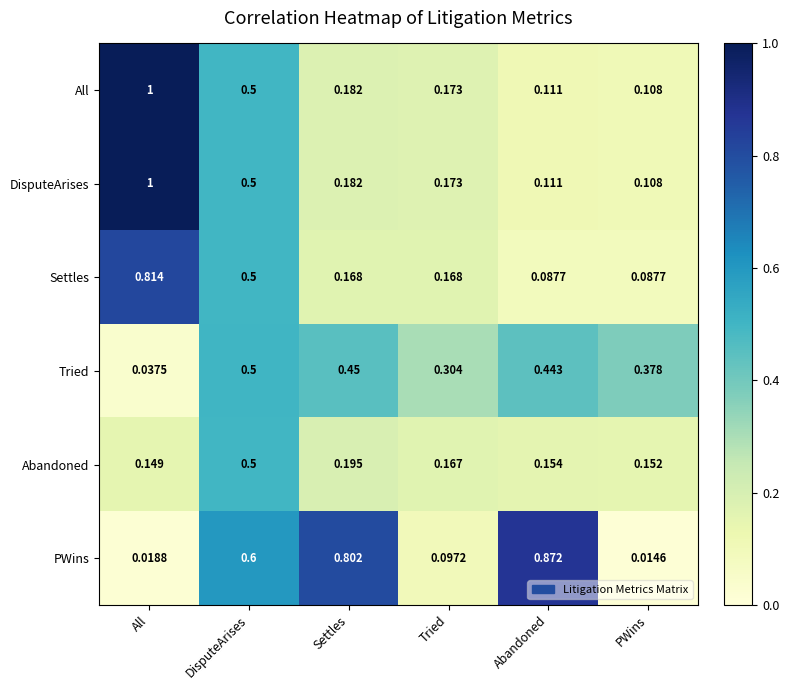

Where is Abandoned nearest to the value 0?

All